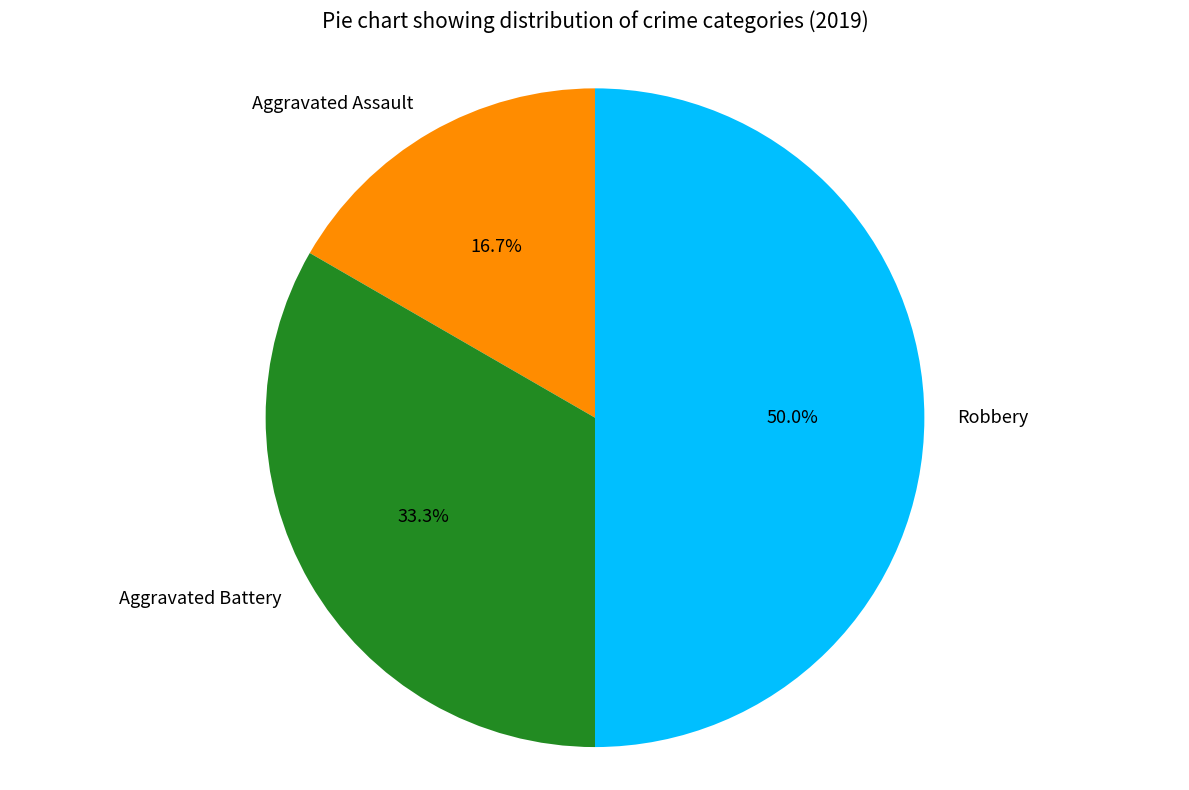

Does Aggravated Battery account for over 50% of the chart?

No